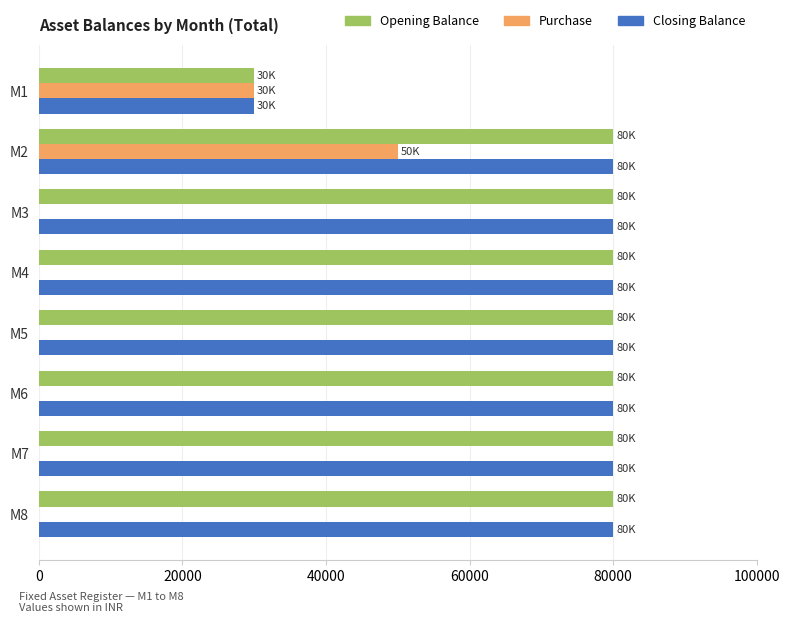

What is the average value of the Opening Balance series?

73750